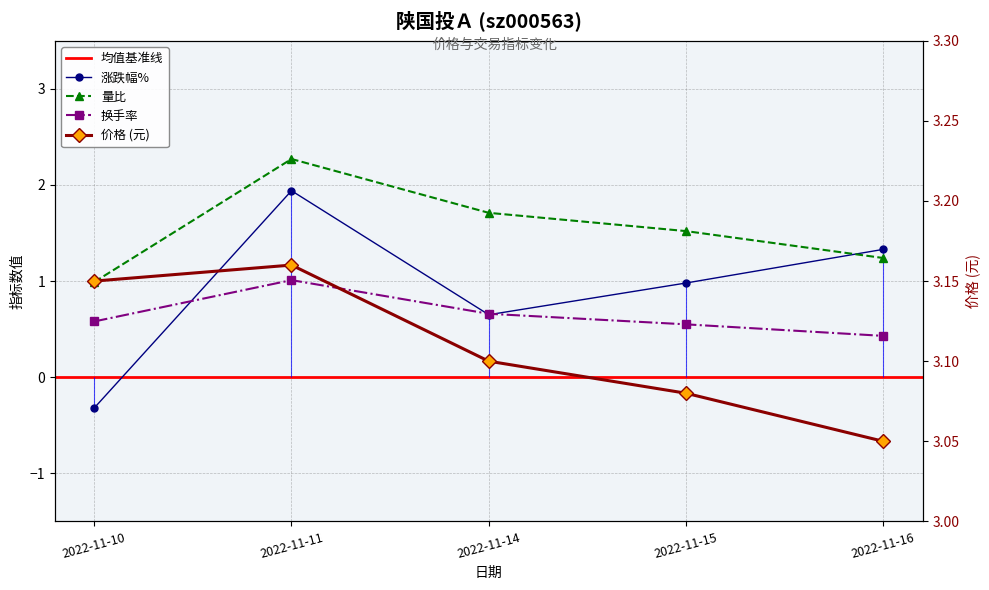

True or false: 涨跌幅% and 换手率 cross at least once.

True